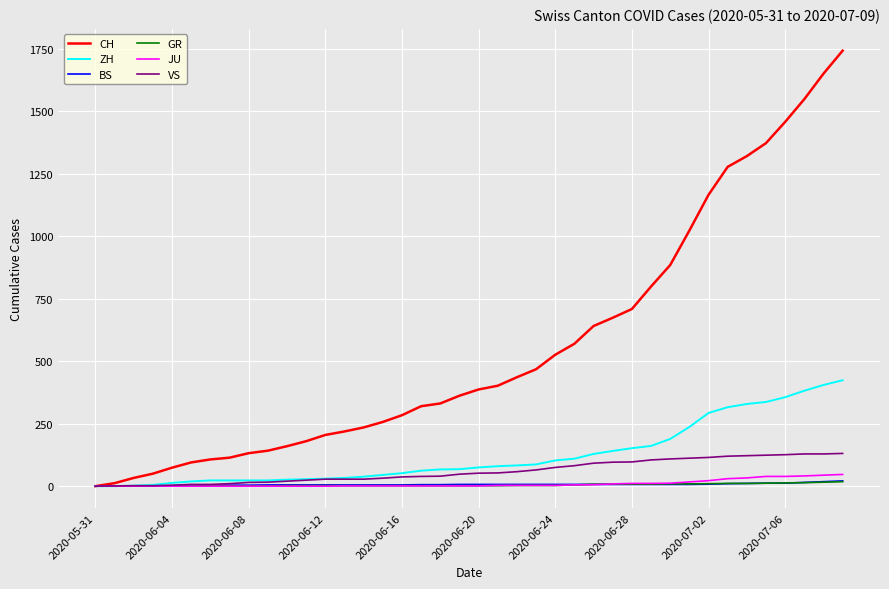

Which series has the widest spread of values?

CH